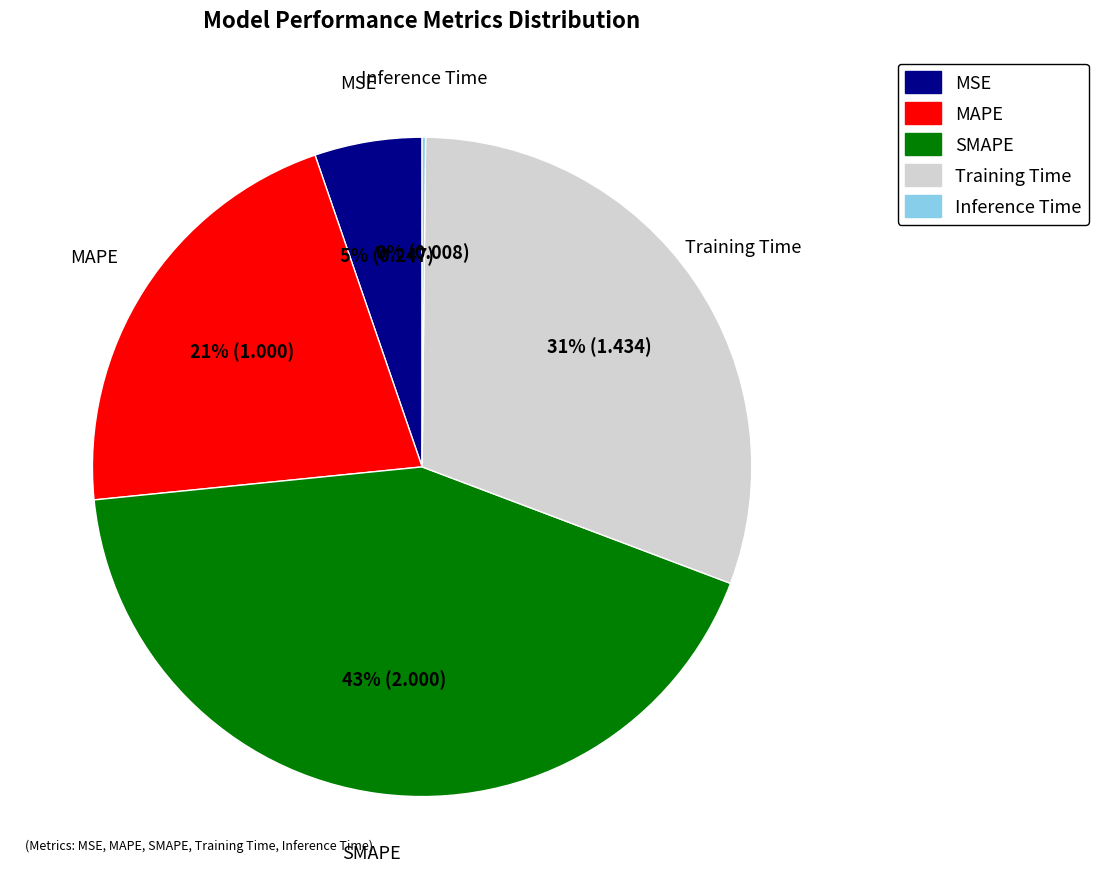

Is the sum of MSE and Training Time greater than half?

No